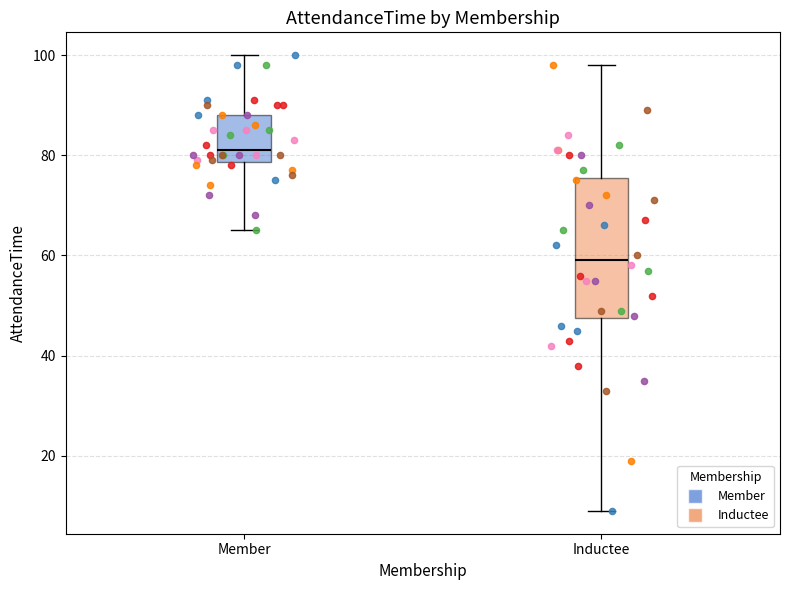

Which box is the tallest, from its lower edge to its upper edge?

Inductee